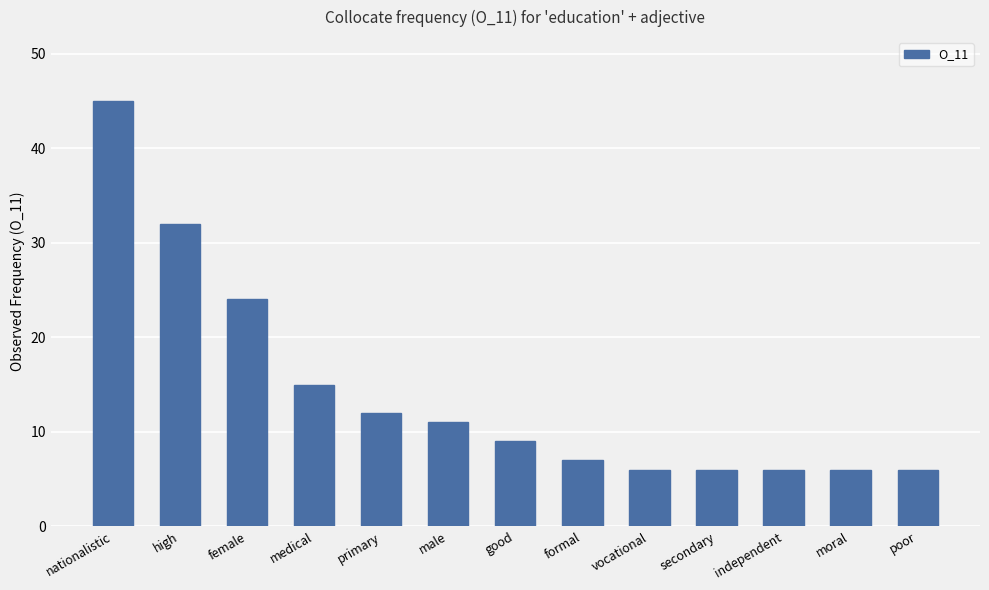

What is the minimum value shown in the chart?

6